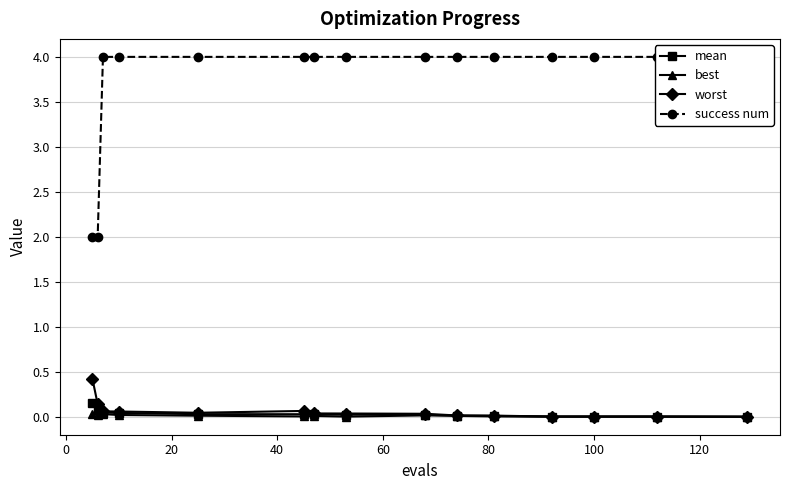

True or false: worst has more than 1 points higher than both neighbors.

True